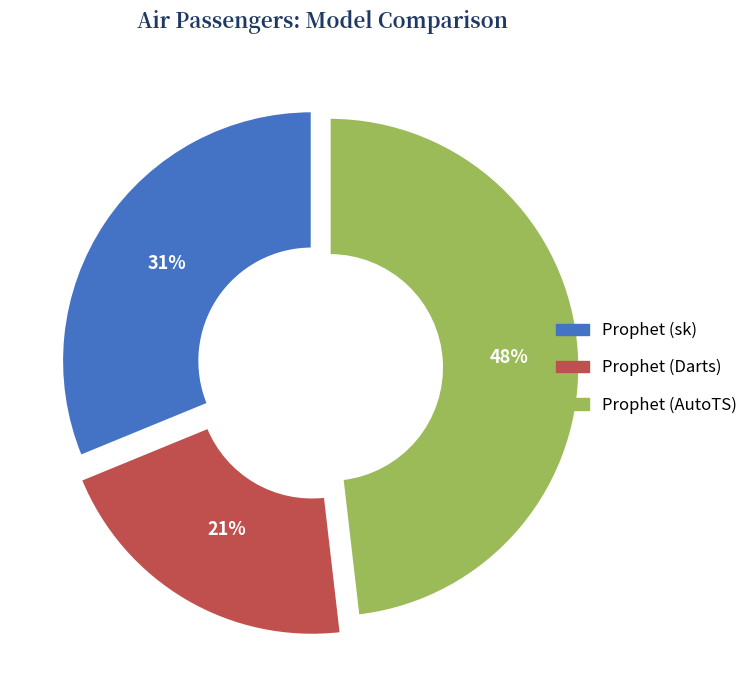

To the nearest percent, what is the combined percentage of Prophet (sk) and Prophet (AutoTS)?

79%